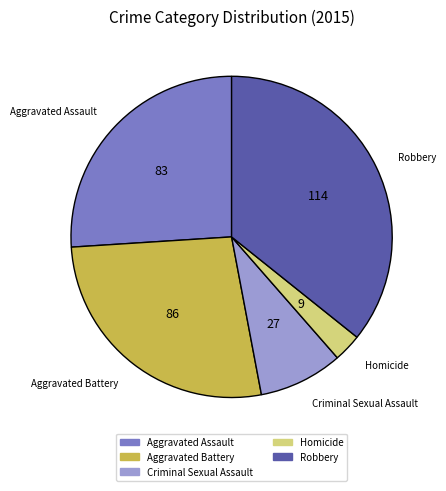

True or false: Aggravated Battery accounts for 20% of the total.

False